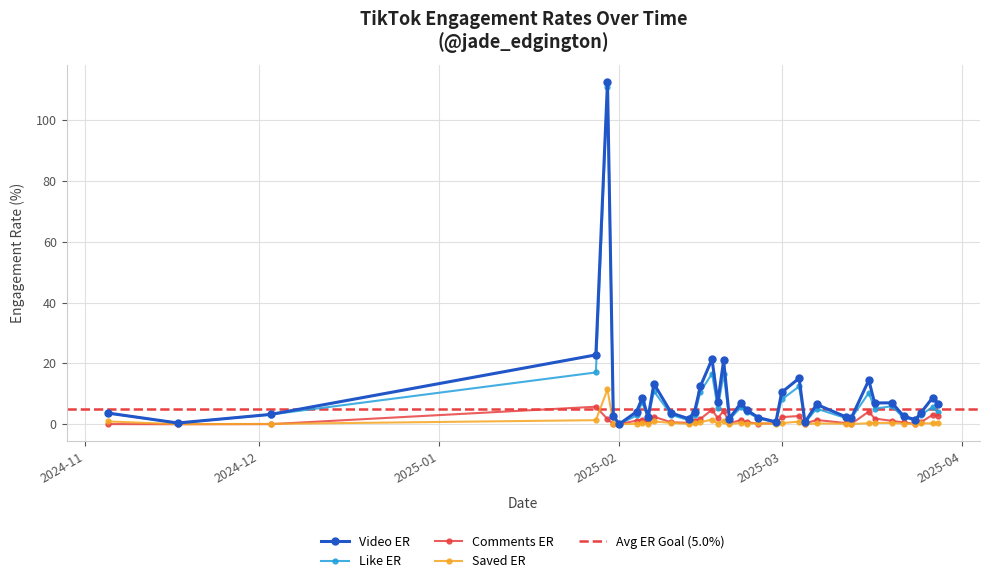

What is the average value of the like_ER series?

8.1